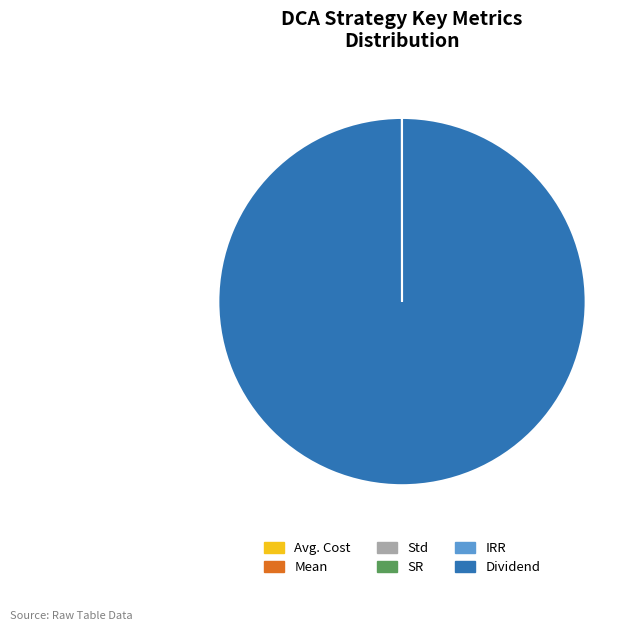

True or false: Dividend accounts for 100% of the total.

True